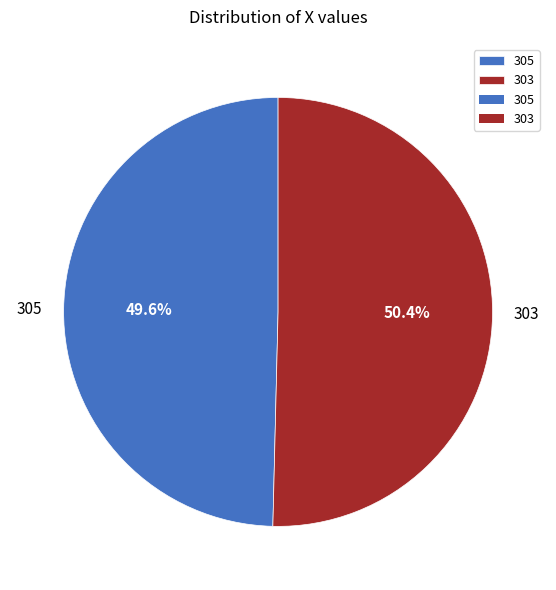

Is the sum of 303 and 305 greater than half?

Yes